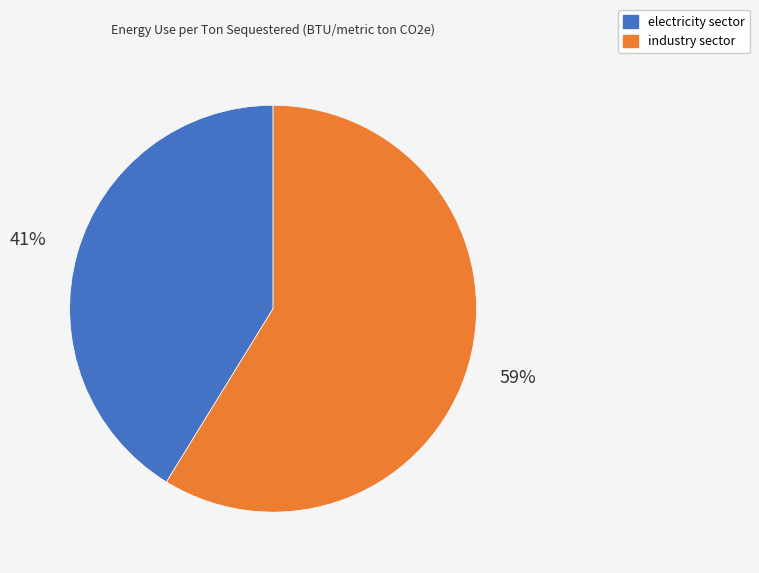

Which category accounts for the majority?

industry sector